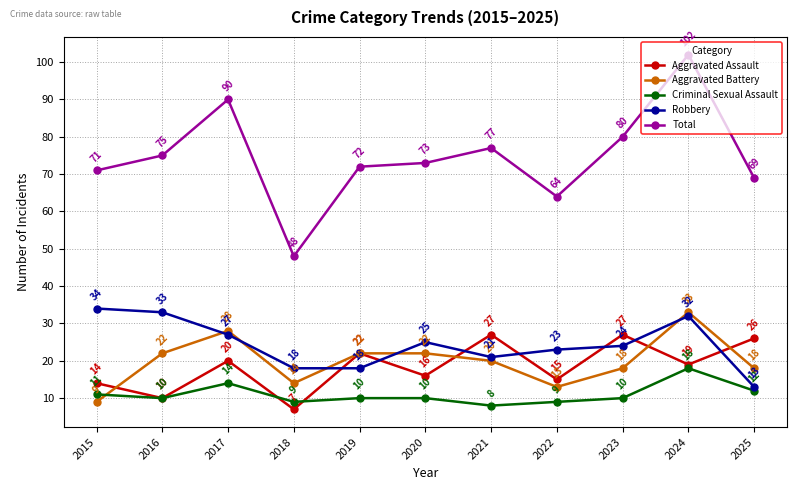

Rank the series by their maximum value, from lowest to highest.

Criminal Sexual Assault, Aggravated Assault, Aggravated Battery, Robbery, Total